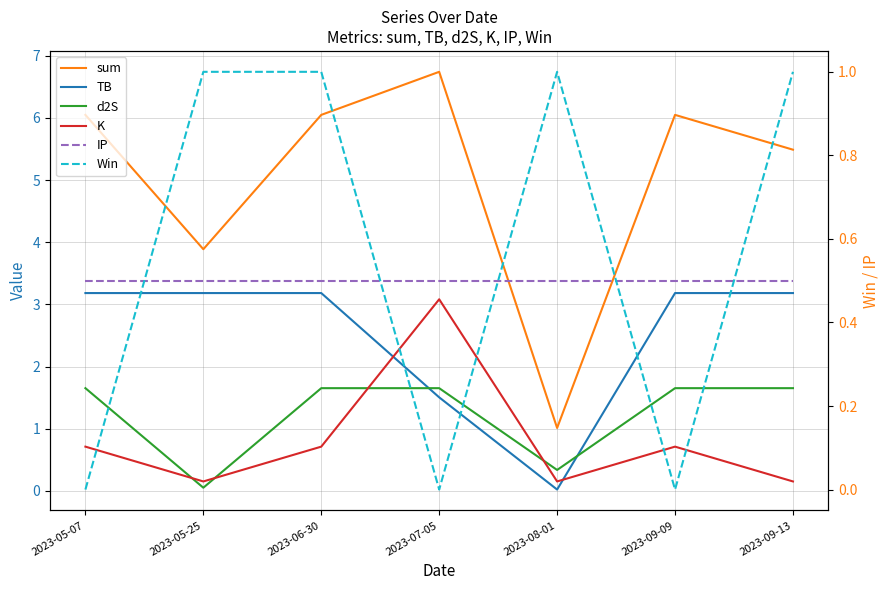

At which category does d2S reach its first local valley?

2023-05-25